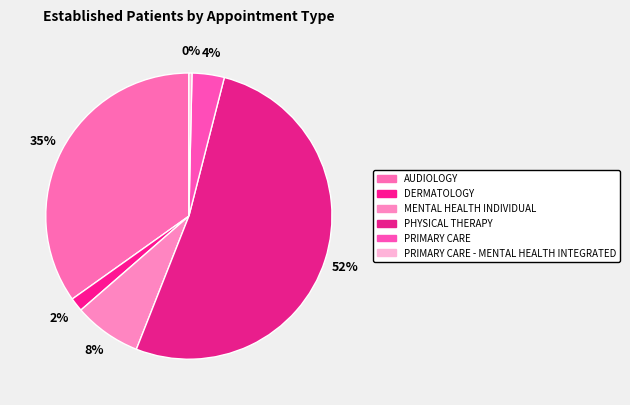

Count the number of slices in the pie.

6